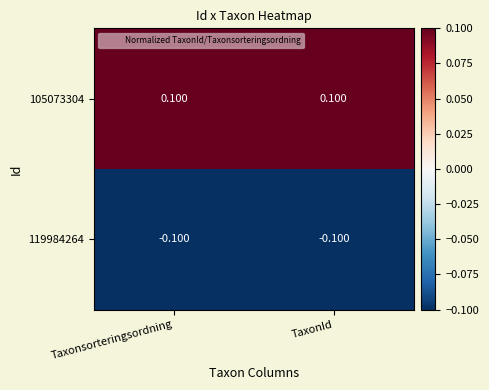

Is the value of 119984264 at Taxonsorteringsordning greater than the value of 105073304 at TaxonId?

No